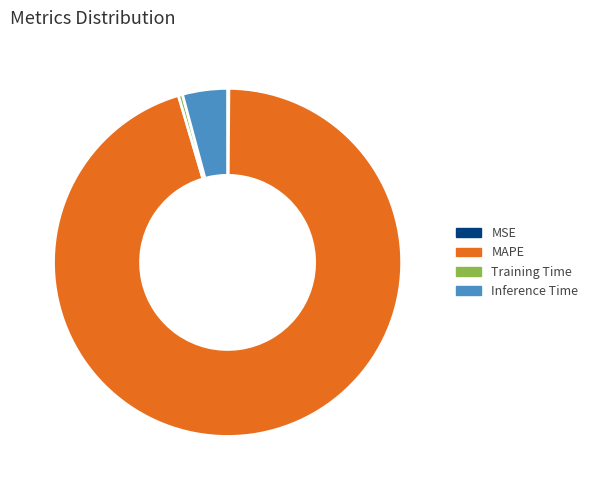

Between Training Time and MAPE, which is larger?

MAPE